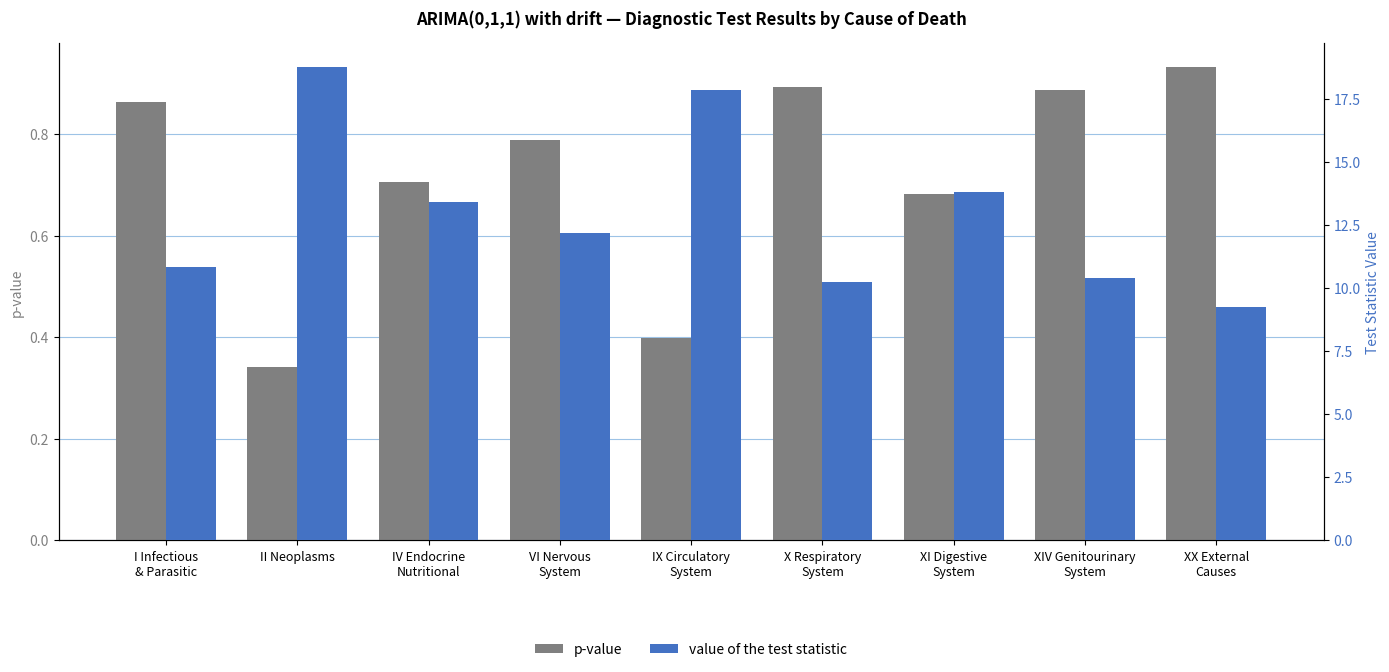

List the series in order of their peak value, lowest first.

p-value, value of the test statistic